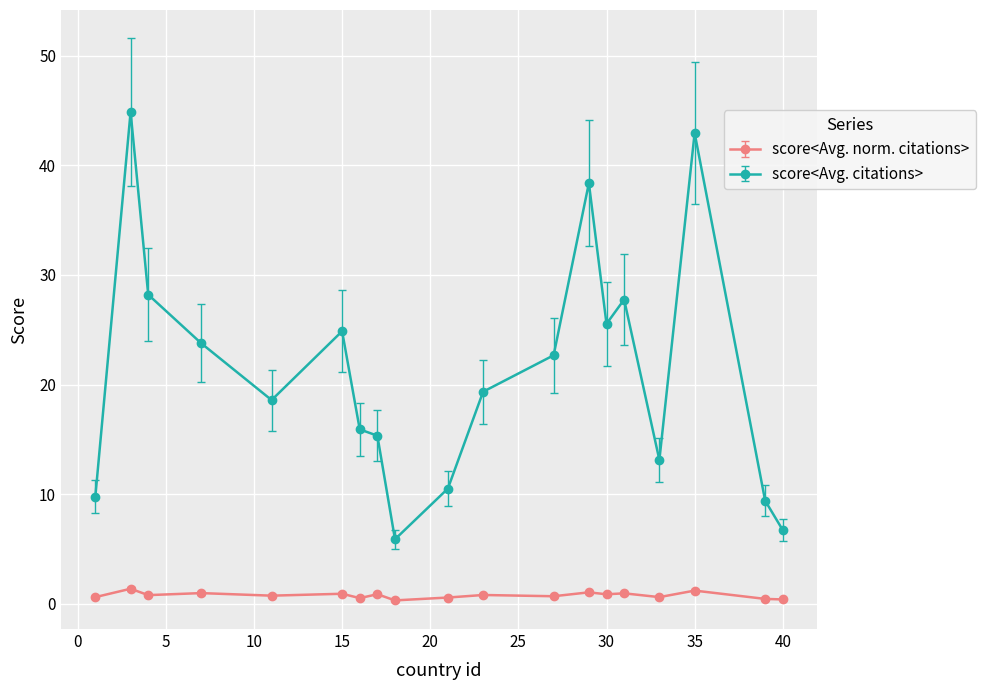

Which series has the largest total across all categories?

score<Avg. citations>